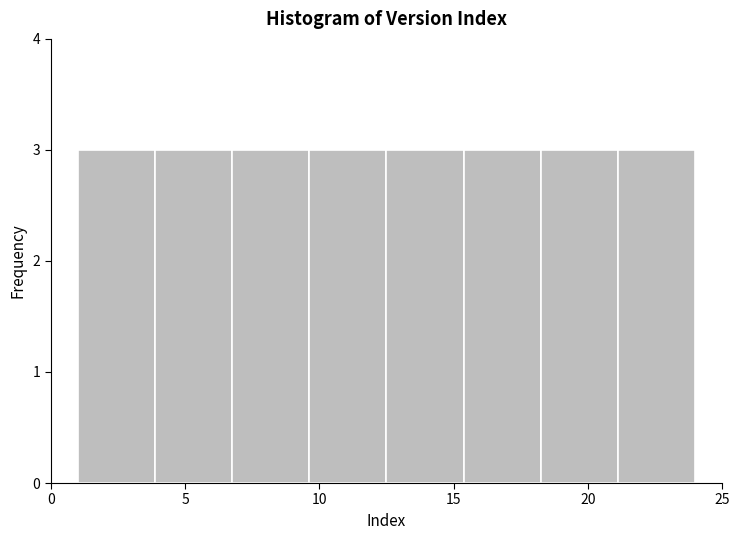

Reading left to right, transcribe this chart: for each bar, give the range it covers on the x-axis and its height. Neither the bar edges nor the heights are printed on the chart, so give them approximately, as read against the axes.

1.0 to 4.0: 3
4.0 to 7.0: 3
7.0 to 9.5: 3
9.5 to 12.5: 3
12.5 to 15.5: 3
15.5 to 18.5: 3
18.5 to 21.0: 3
21.0 to 24.0: 3